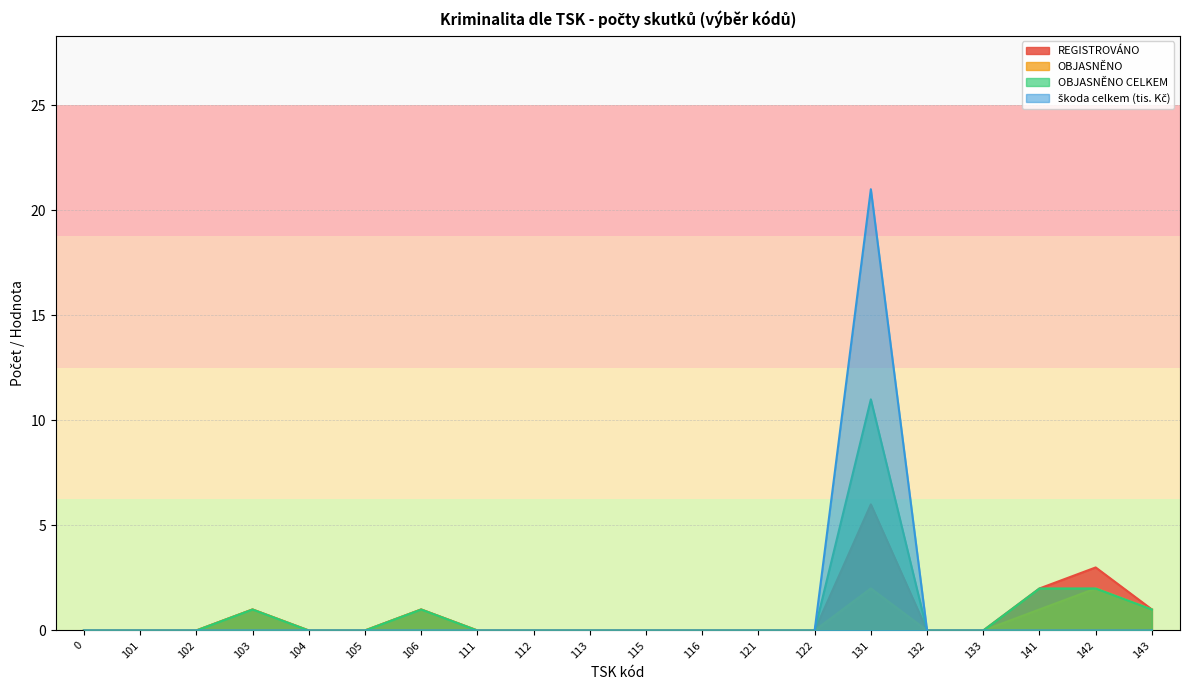

Reading right to left, list all the values displayed in this chart.

REGISTROVÁNO: 143=1	142=3	141=2	133=0	132=0	131=6	122=0	121=0	116=0	115=0	113=0	112=0	111=0	106=1	105=0	104=0	103=1	102=0	101=0	0=0
OBJASNĚNO: 143=1	142=2	141=1	133=0	132=0	131=2	122=0	121=0	116=0	115=0	113=0	112=0	111=0	106=1	105=0	104=0	103=1	102=0	101=0	0=0
OBJASNĚNO CELKEM: 143=1	142=2	141=2	133=0	132=0	131=11	122=0	121=0	116=0	115=0	113=0	112=0	111=0	106=1	105=0	104=0	103=1	102=0	101=0	0=0
škoda celkem (tis. Kč): 143=0	142=0	141=0	133=0	132=0	131=21	122=0	121=0	116=0	115=0	113=0	112=0	111=0	106=0	105=0	104=0	103=0	102=0	101=0	0=0